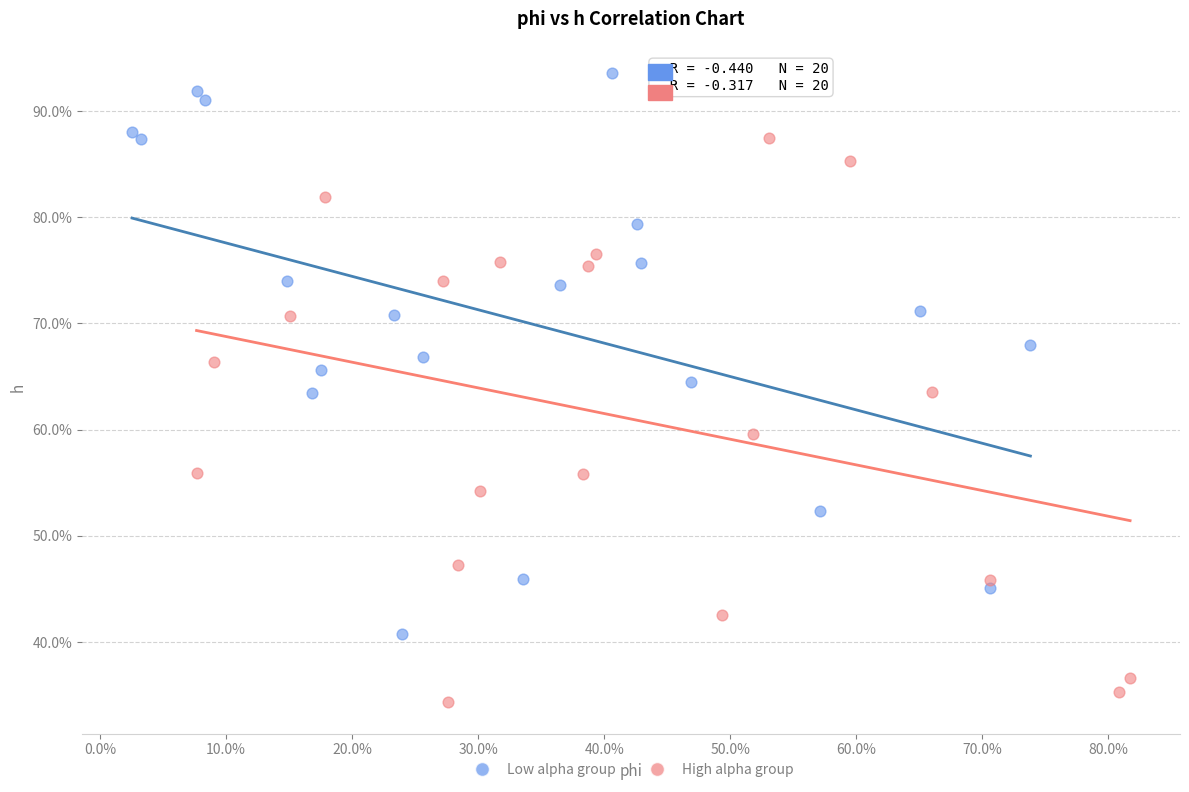

Which series contains the highest Y value?

Low alpha group